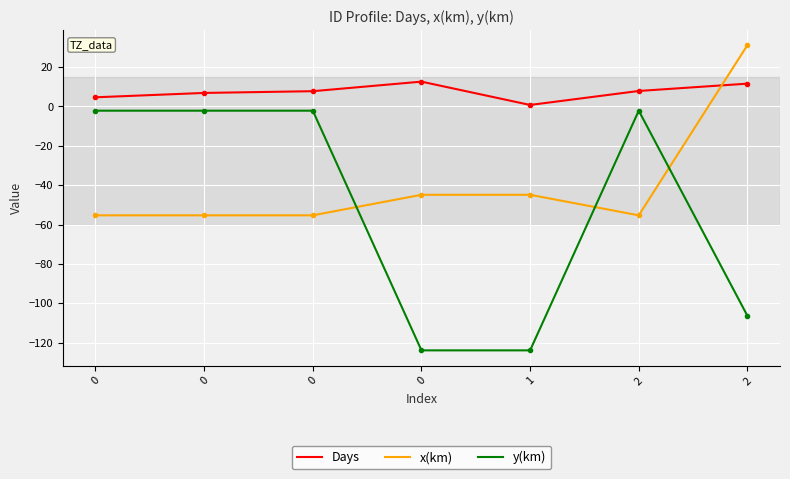

What is the maximum value shown in the chart?

31.1